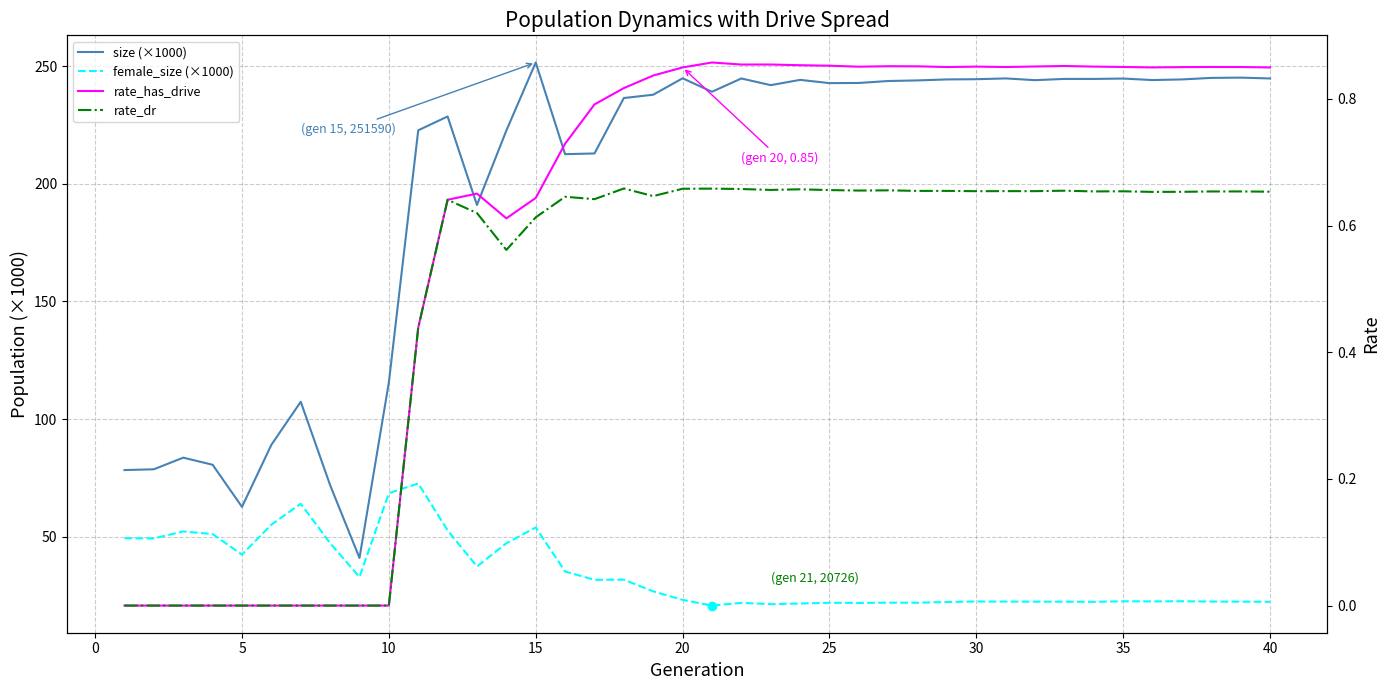

What is the difference between the maximum and minimum values in the female_size (×1000) series?

51.9